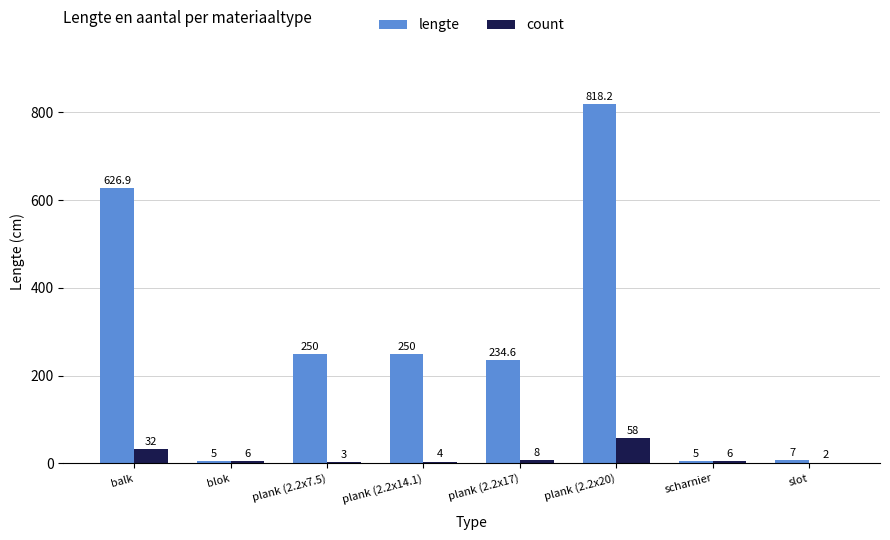

What is the total value across all series at plank (2.2x20)?

876.2